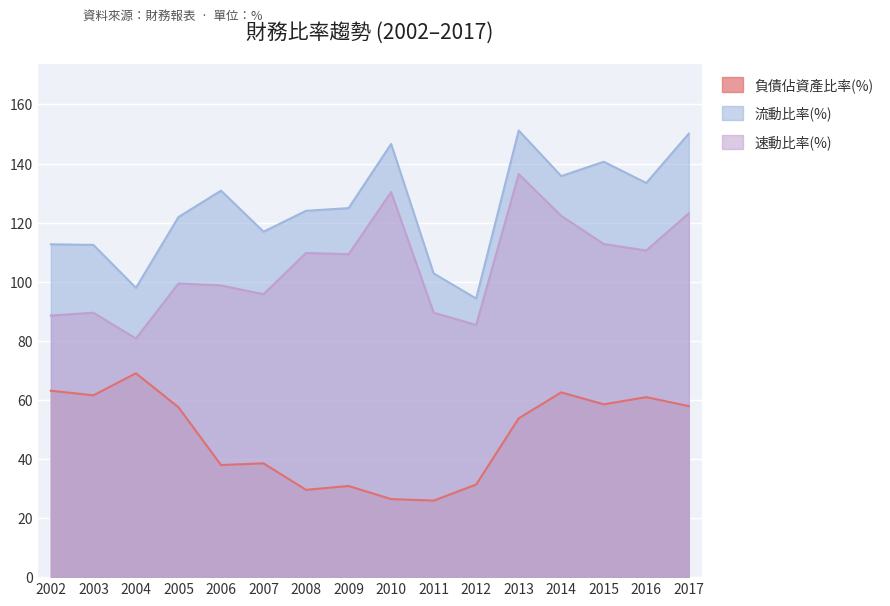

What is the difference between the second highest and second lowest values in the 流動比率(%) series?

52.2